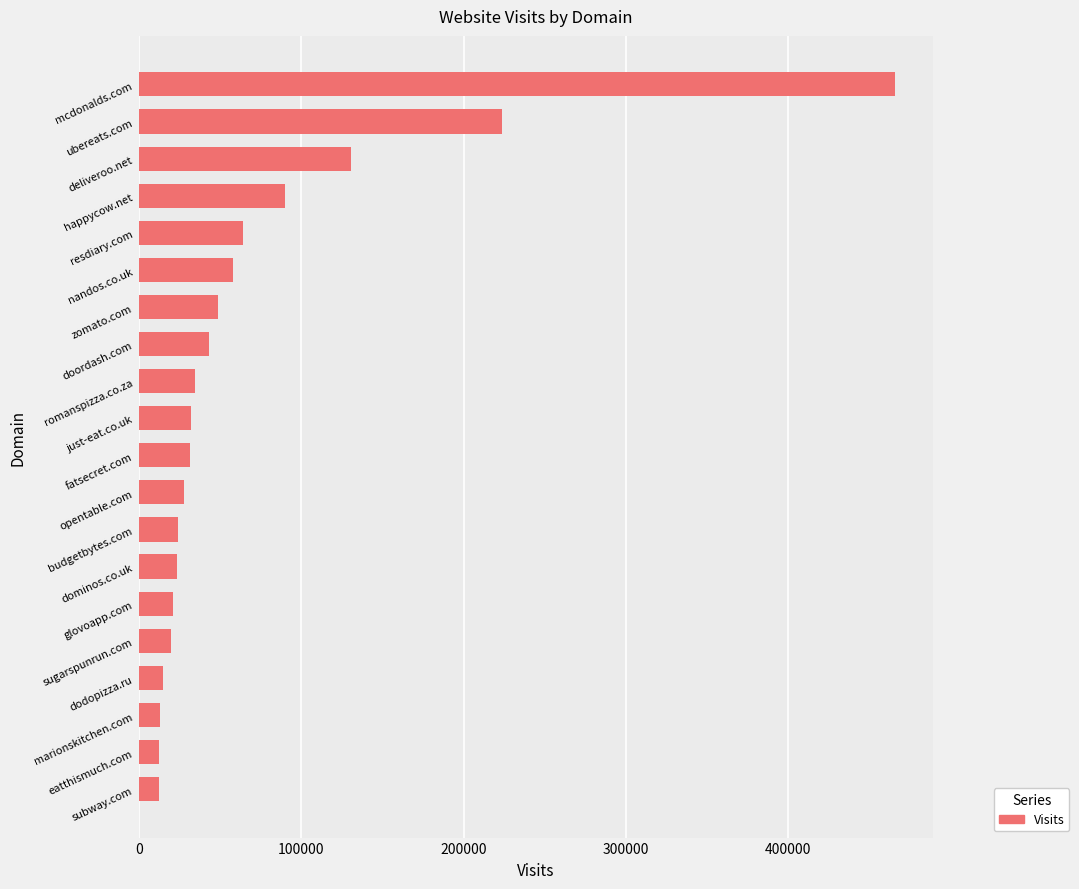

Approximately how many times larger is the value at dodopizza.ru compared to budgetbytes.com?

0.6